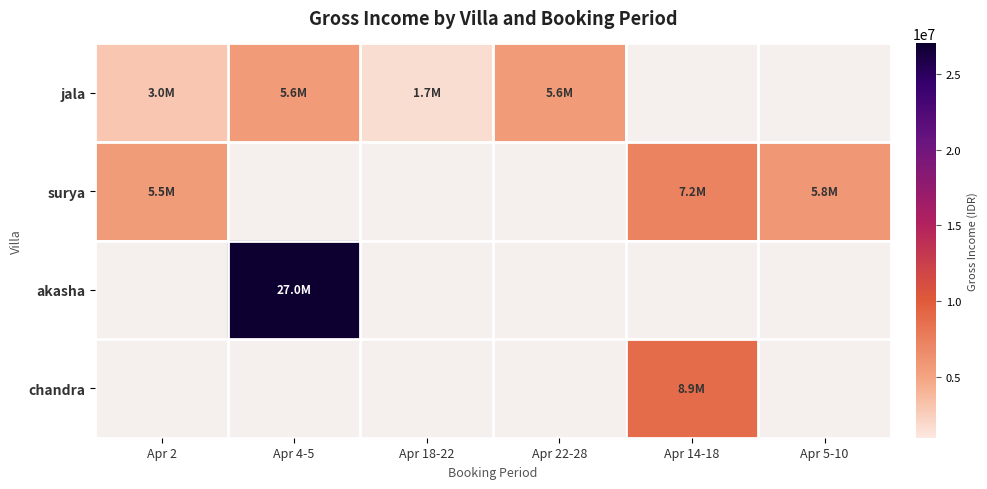

Reading left to right, what are all the values shown in this chart?

jala: Apr 2=3000000	Apr 4-5=5600000	Apr 18-22=1700000	Apr 22-28=5600000	Apr 14-18=0	Apr 5-10=0
surya: Apr 2=5500000	Apr 4-5=0	Apr 18-22=0	Apr 22-28=0	Apr 14-18=7200000	Apr 5-10=5850000
akasha: Apr 2=0	Apr 4-5=26975000	Apr 18-22=0	Apr 22-28=0	Apr 14-18=0	Apr 5-10=0
chandra: Apr 2=0	Apr 4-5=0	Apr 18-22=0	Apr 22-28=0	Apr 14-18=8900000	Apr 5-10=0